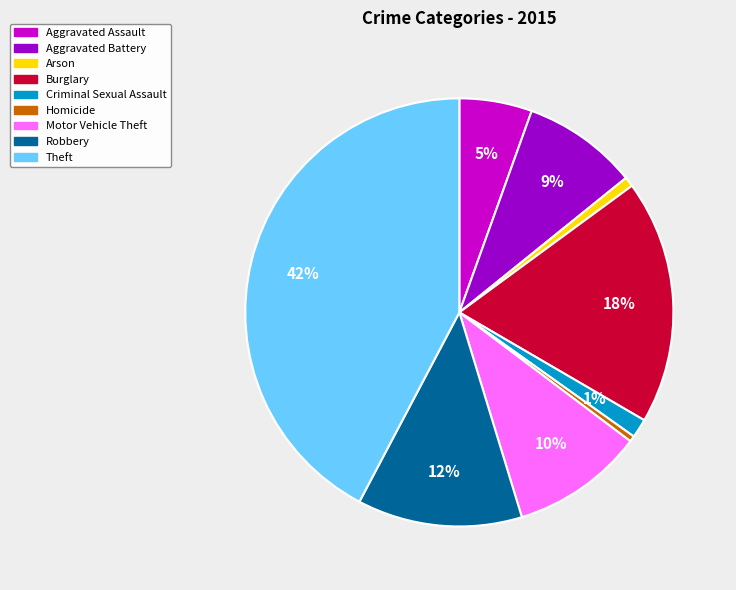

The Burglary slice represents 18% of the pie. True or false?

True